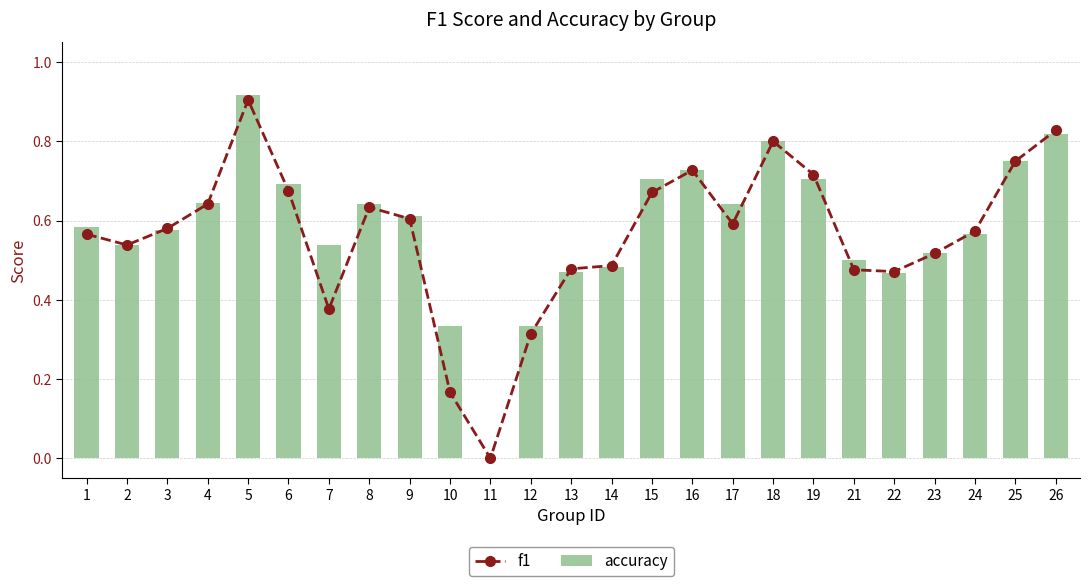

Rank the series by their average value, from lowest to highest.

f1, accuracy